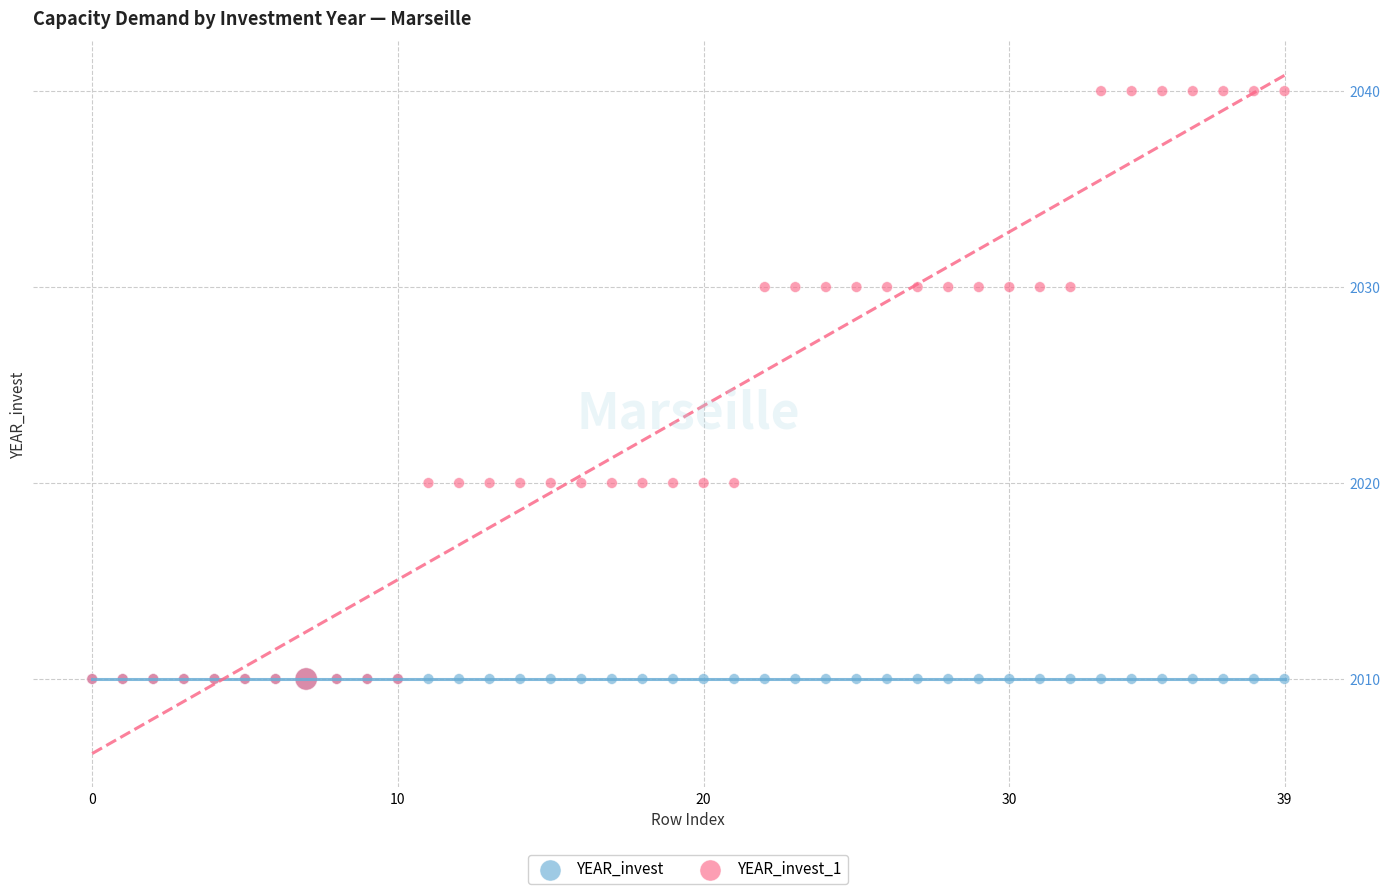

Which series contains the highest Y value?

YEAR_invest_1